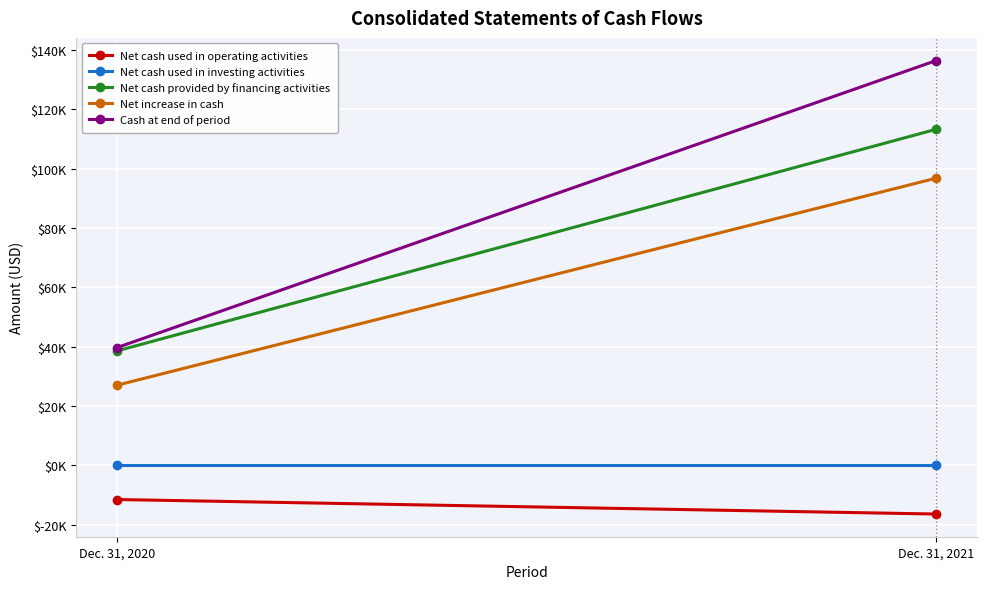

Which category has the highest value in the Net cash used in investing activities series?

Dec. 31, 2020